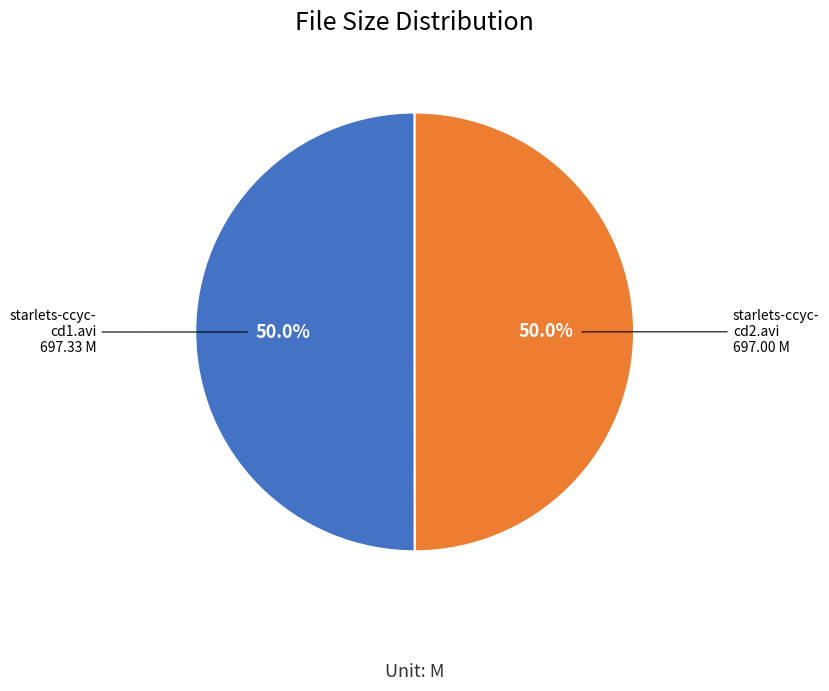

To the nearest percent, what is the average slice percentage?

50%